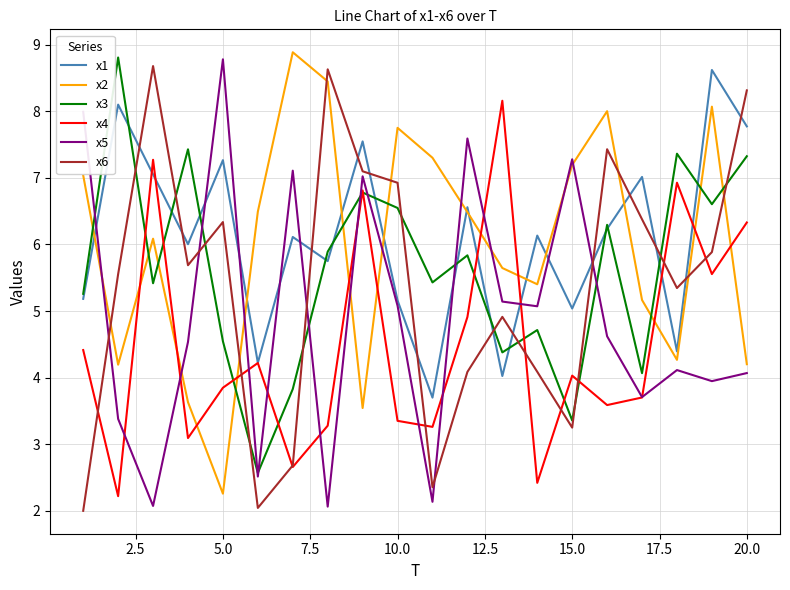

How many interior local valleys does the x1 series have?

7